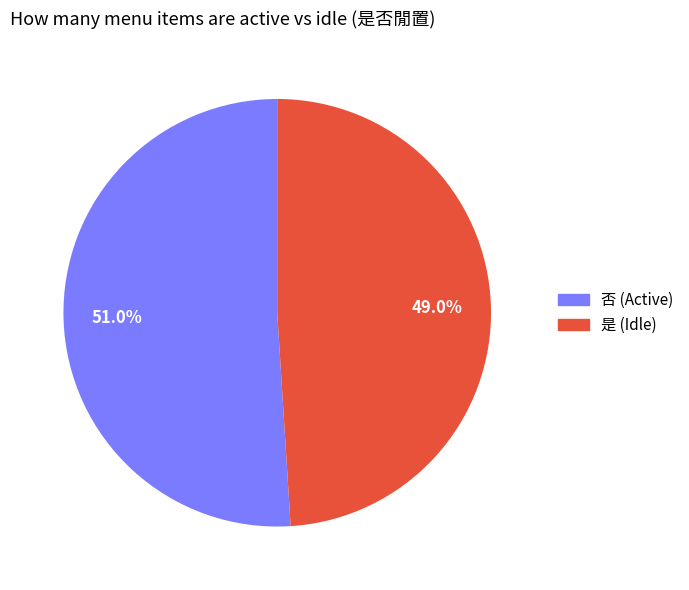

To the nearest percent, what is the difference between the 否 and 是 slice percentages?

2%